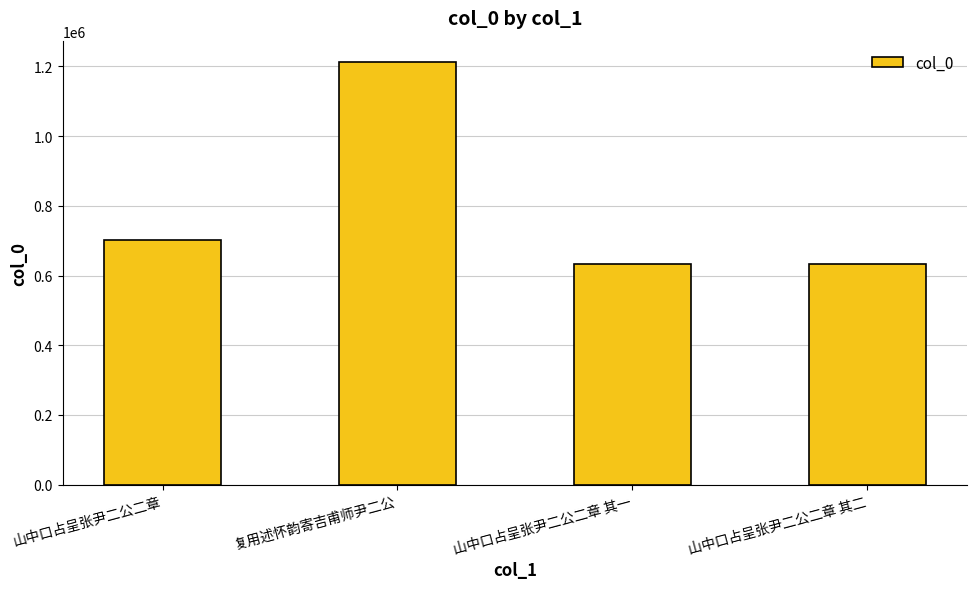

Count the number of categories in the chart.

4